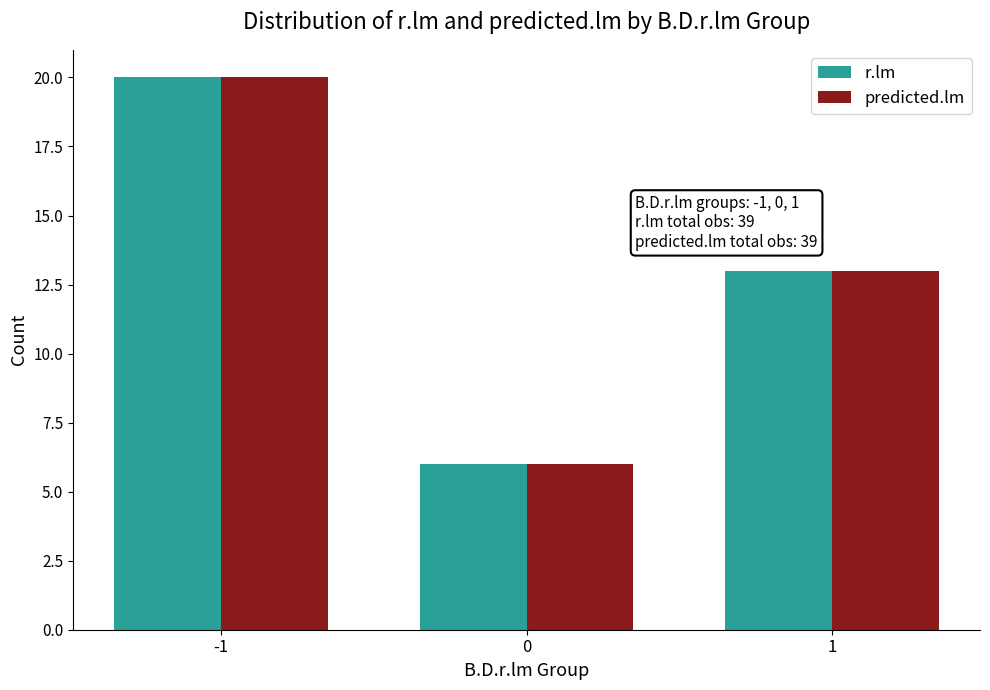

Does the chart contain any negative values?

No